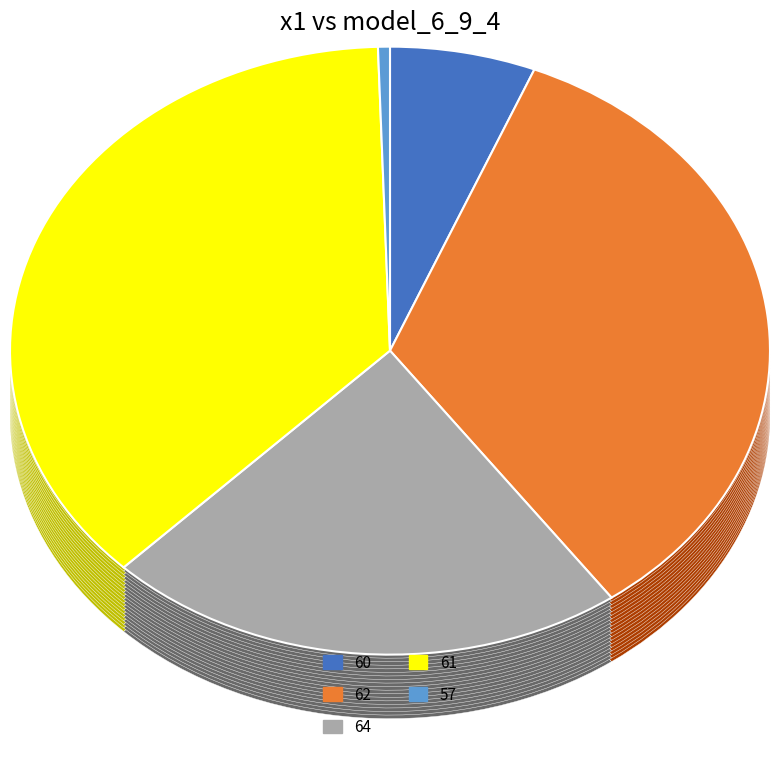

To the nearest percent, what portion does 62 represent?

34%